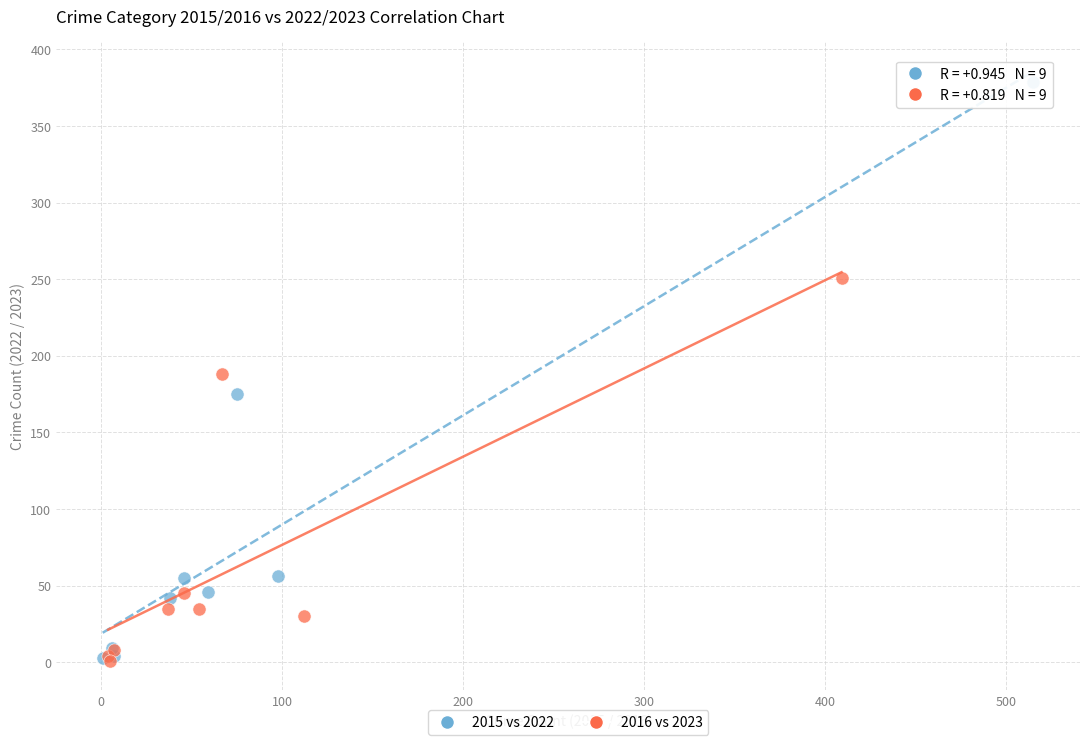

What are all the series names shown in the legend?

2015 vs 2022, 2016 vs 2023